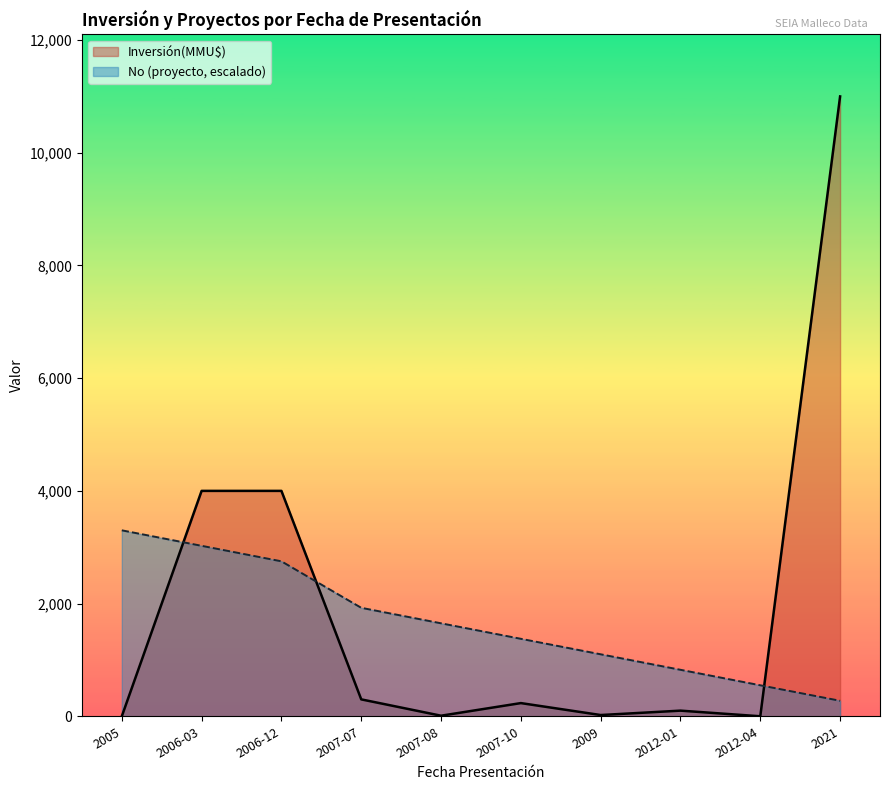

Where do No and Inversión(MMU$) first cross each other?

2005 and 2006-03